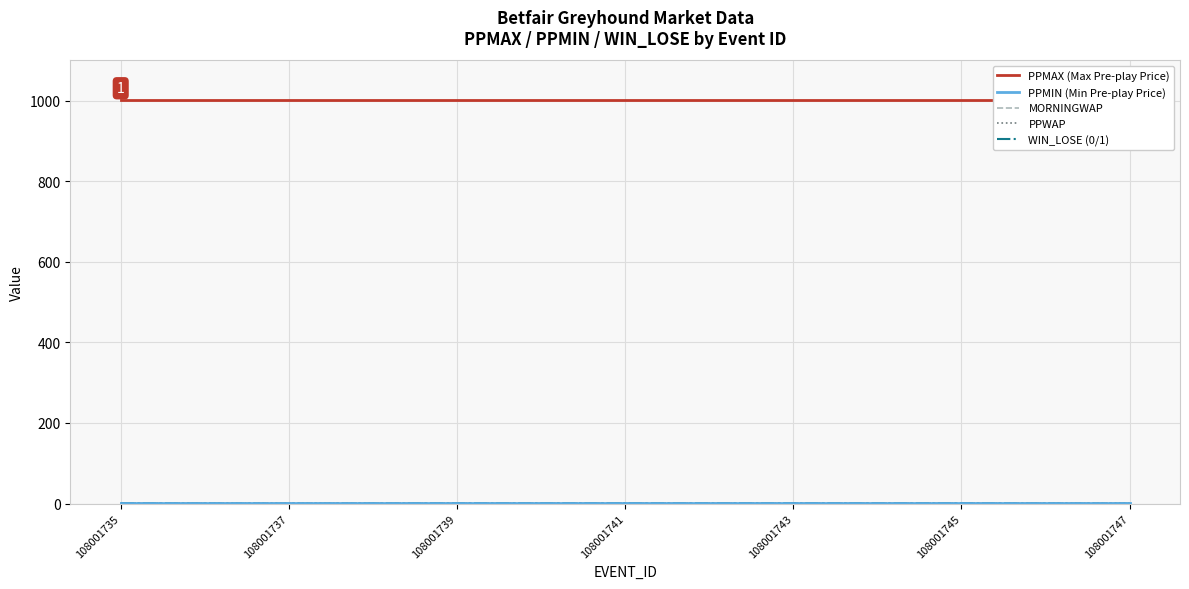

What is the value of the PPWAP point at the 7th from the left?

1